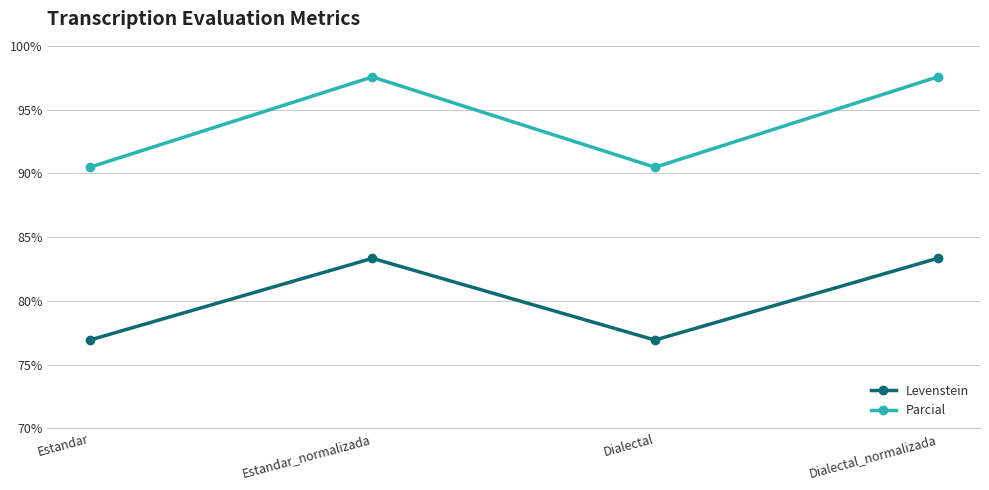

What is the difference between the highest and lowest values at Estandar?

13.6